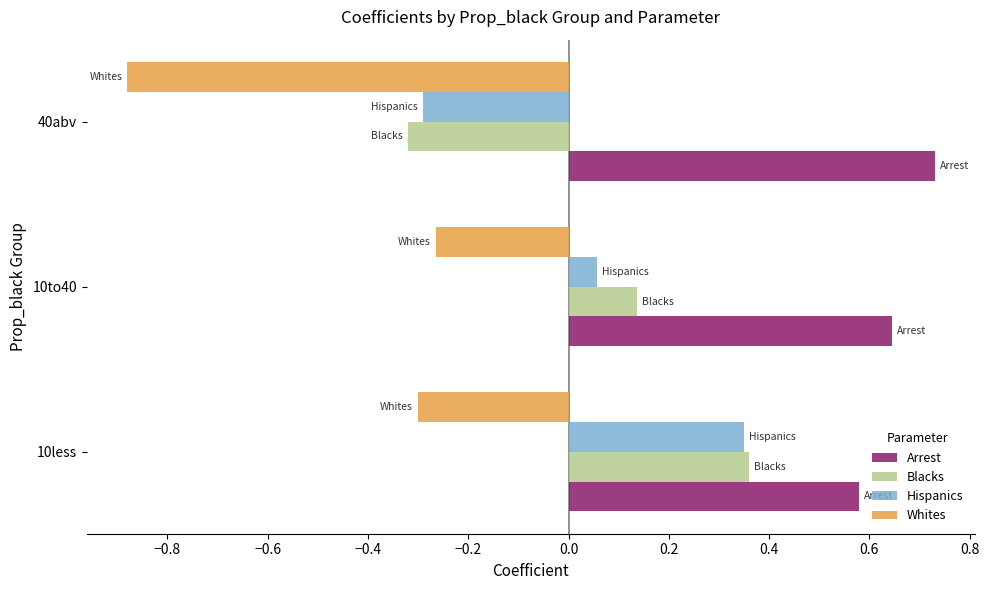

Which series has the largest total across all categories?

Arrest